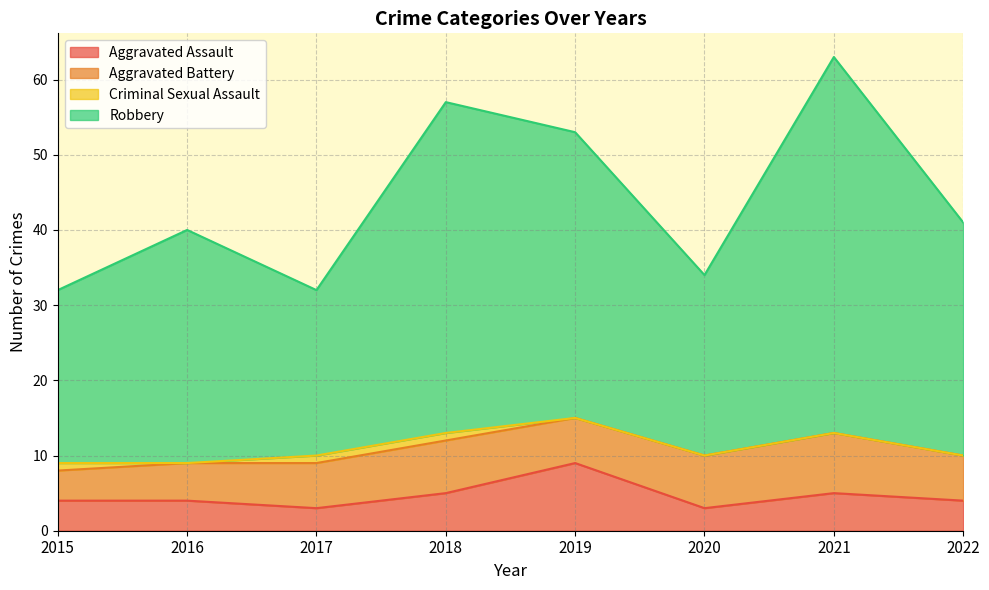

What is the value of the Aggravated Assault point at the 6th from the left?

3